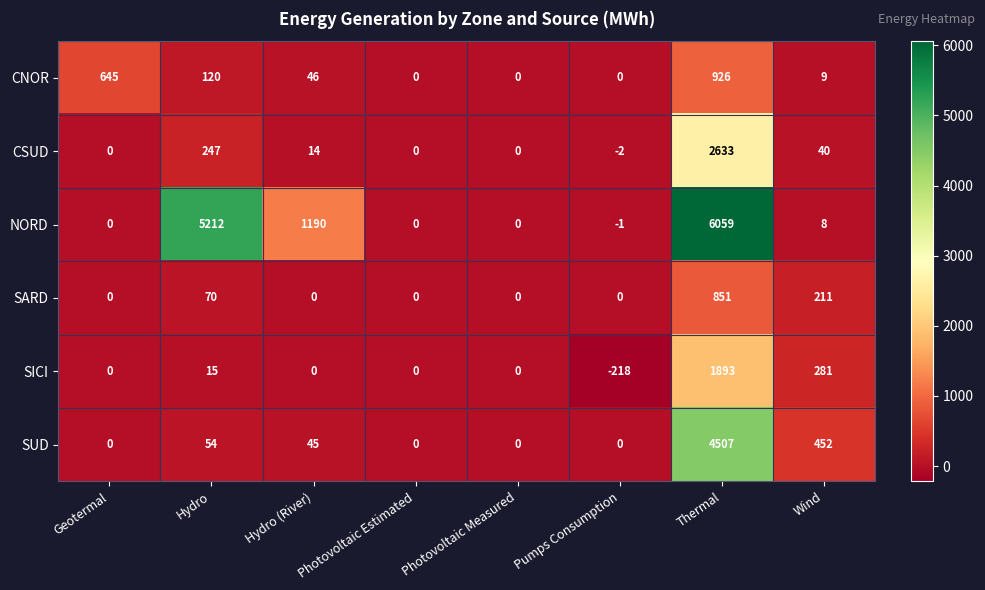

Count the number of categories in the chart.

8